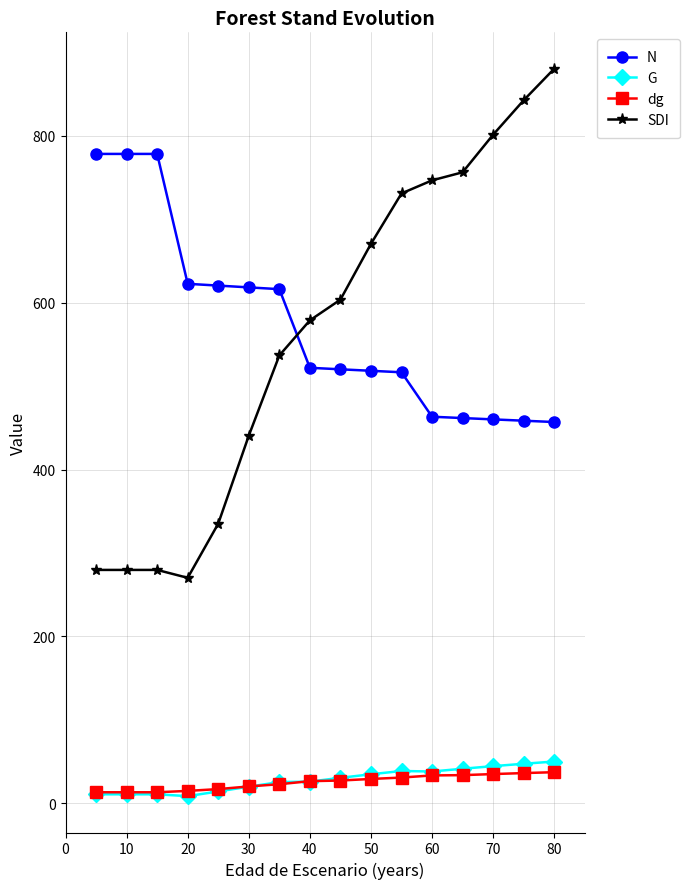

Does the chart have visible grid lines?

Yes